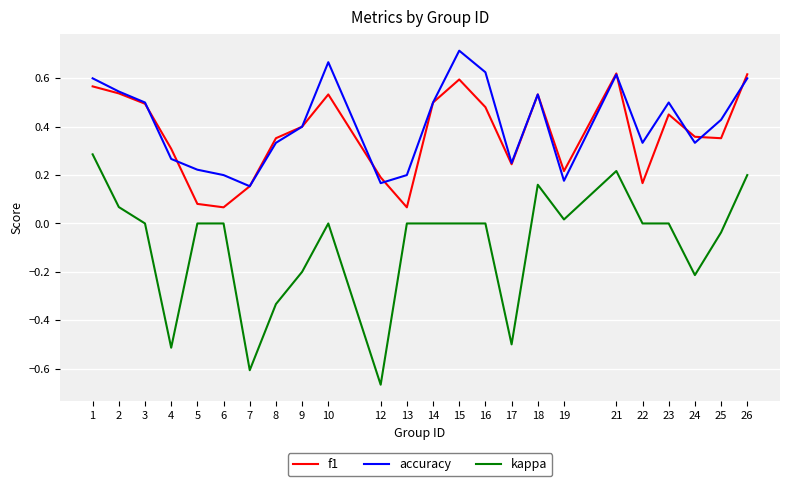

Which series has the largest total across all categories?

accuracy